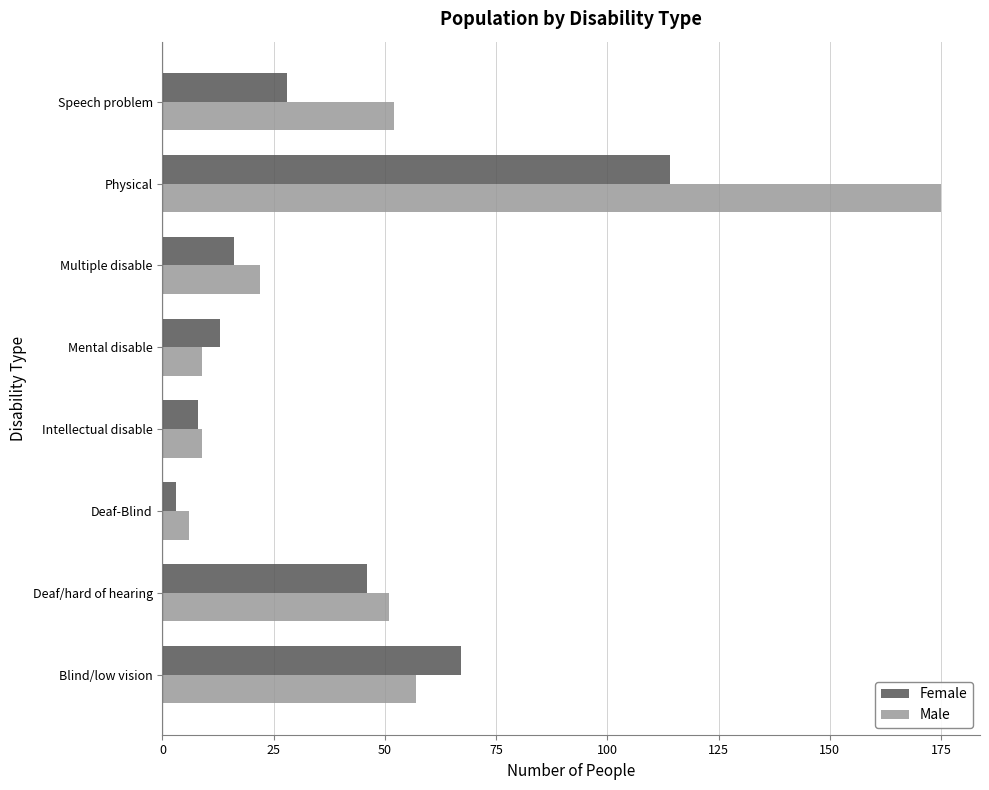

Where is Male nearest to the value 90?

Blind/low vision